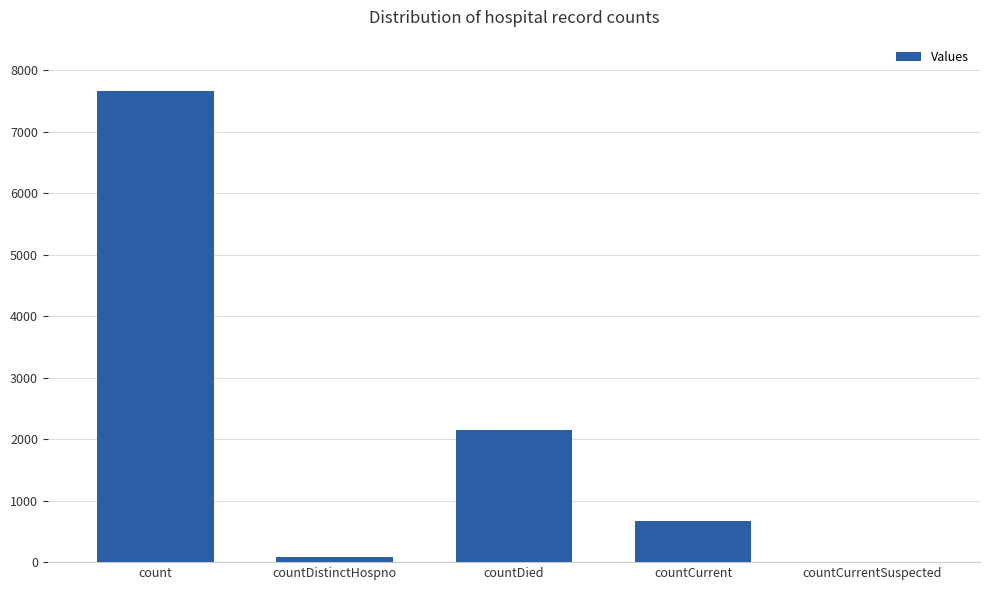

Which label corresponds to the largest value in the chart?

count